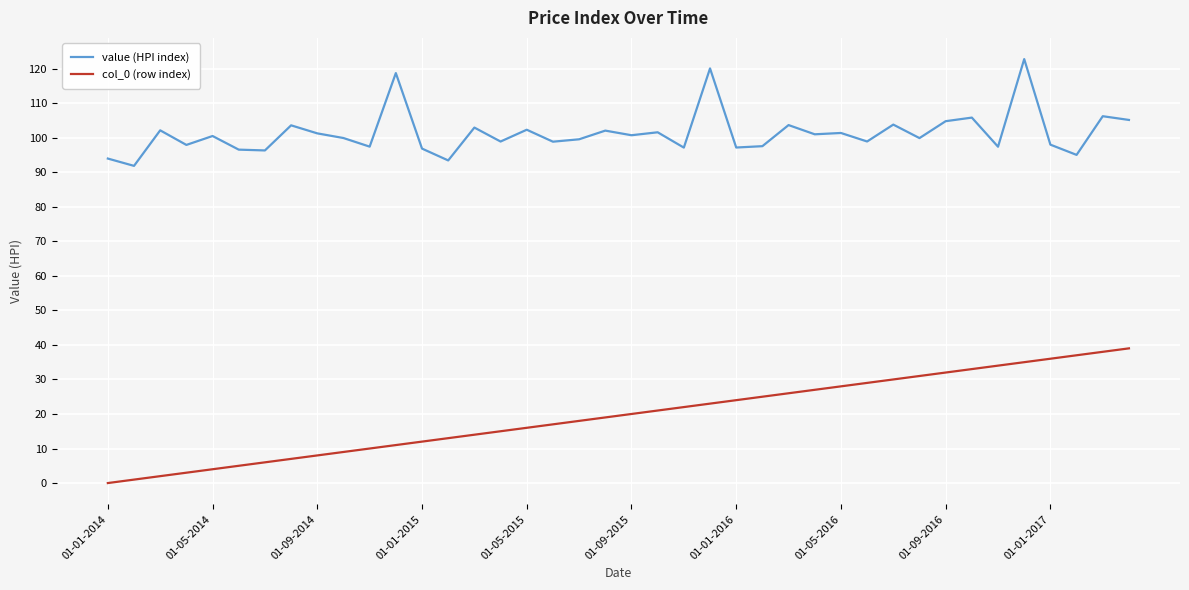

Which series has the largest total across all categories?

value (HPI index)